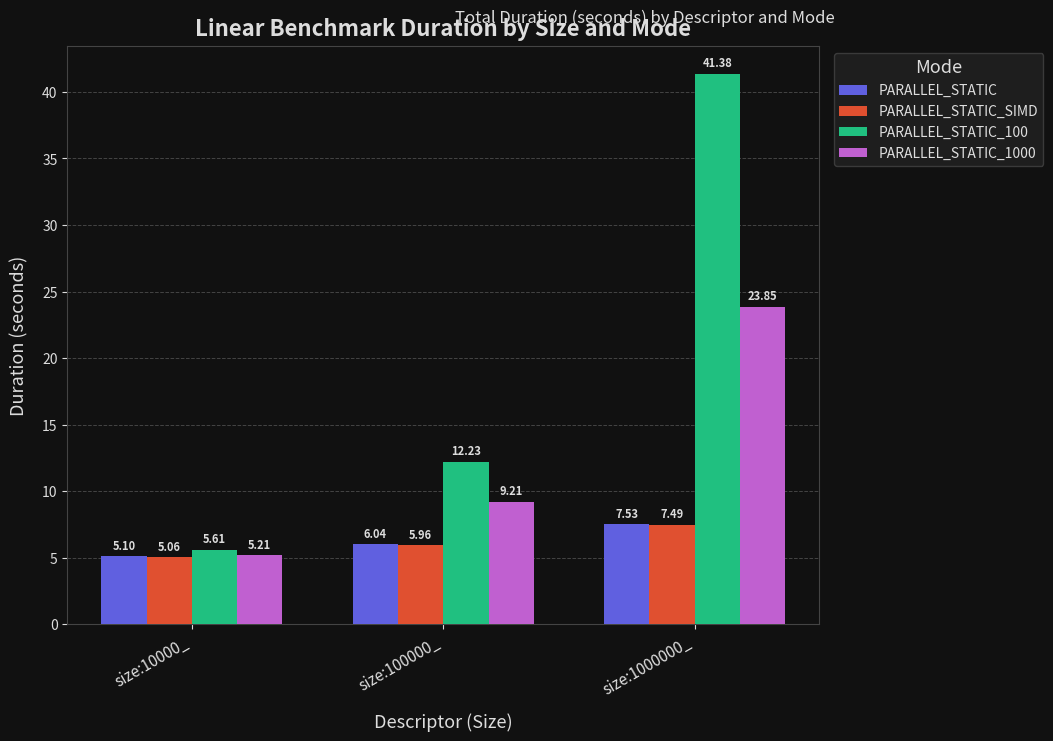

What is the sum of the PARALLEL_STATIC_SIMD values at size:100000_ and size:10000_?

11.0